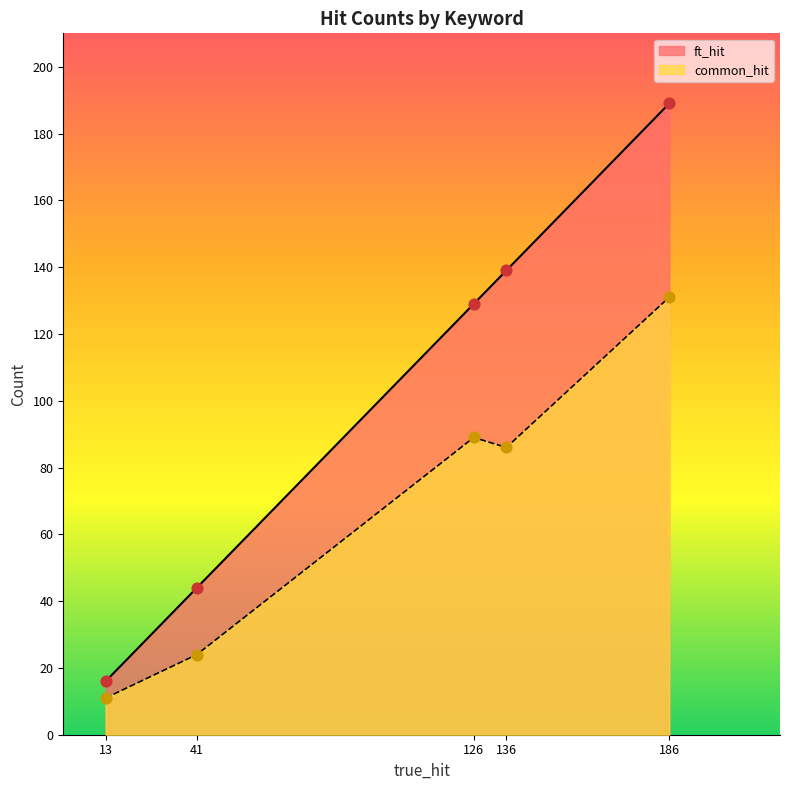

Is the value of ft_hit at energy greater than the value of common_hit at energy?

Yes